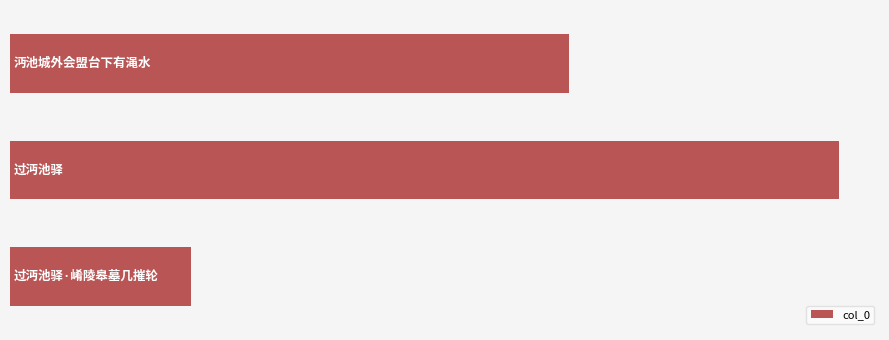

Are the bars horizontal?

Yes